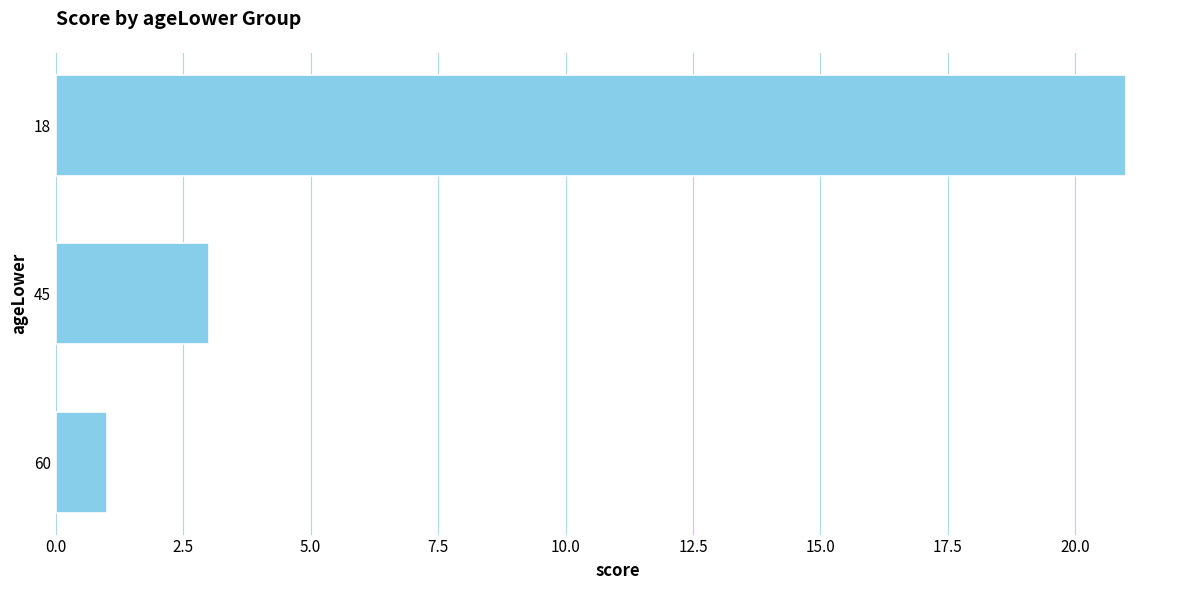

How many data points are less than 3?

1